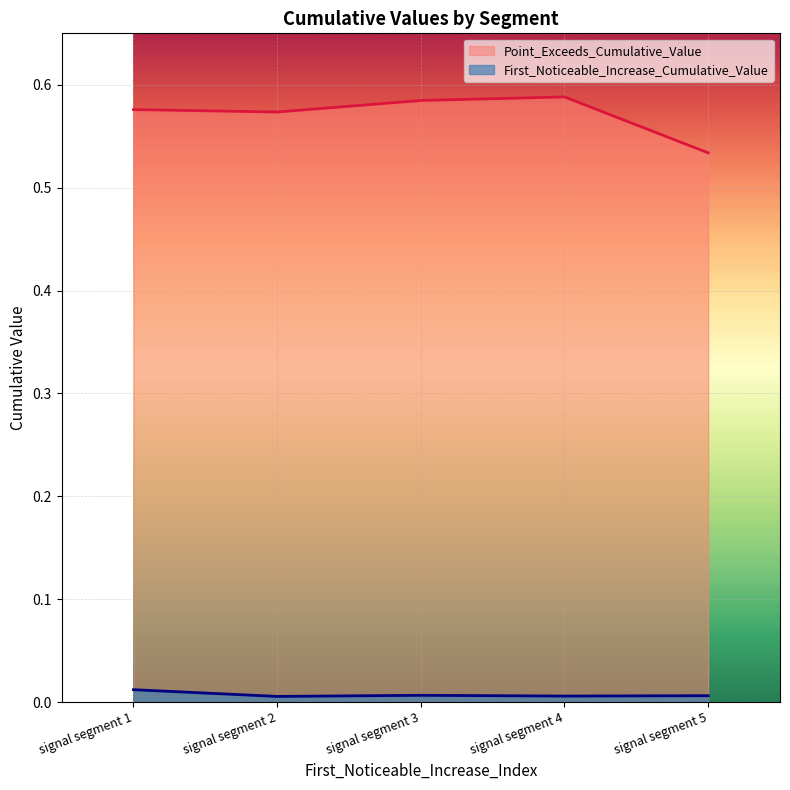

Rank the series by their average value, from highest to lowest.

Point_Exceeds_Cumulative_Value, First_Noticeable_Increase_Cumulative_Value